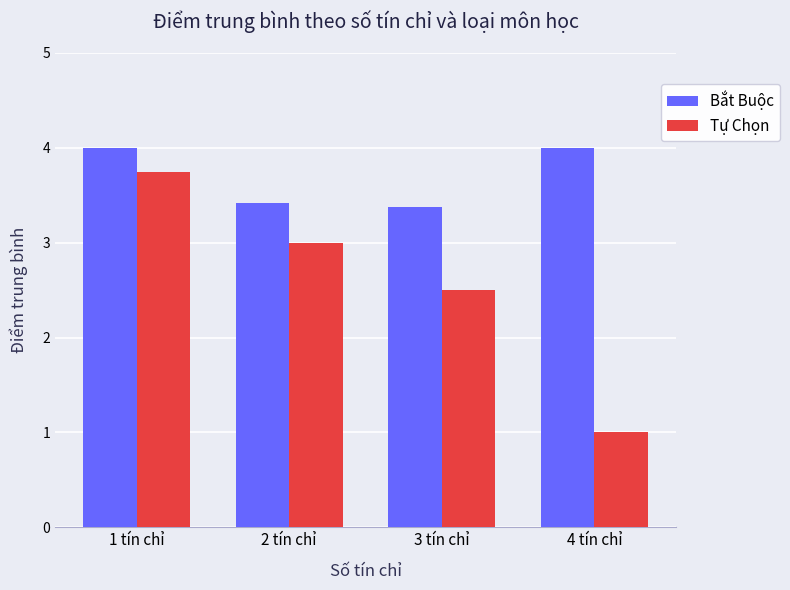

Reading left to right, transcribe all the data shown in this chart.

Bắt Buộc: 4.0	3.4	3.4	4.0
Tự Chọn: 3.8	3.0	2.5	1.0